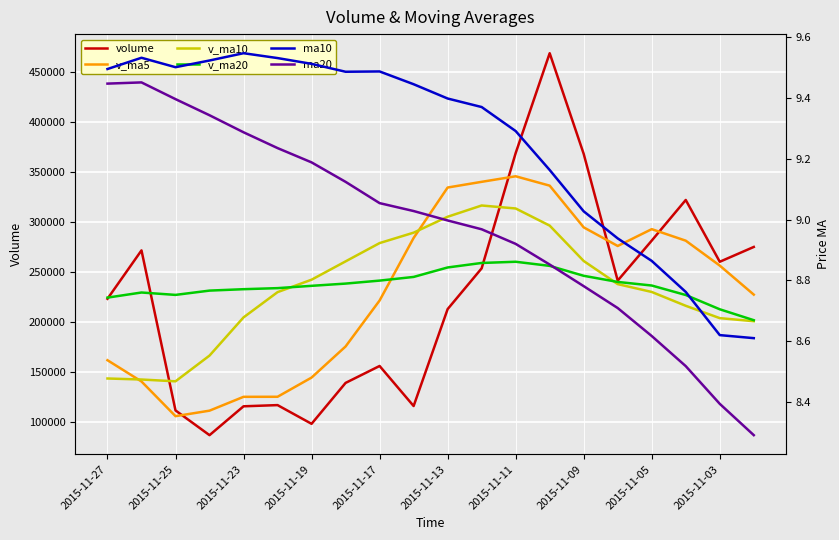

How many interior local valleys does the ma10 series have?

2